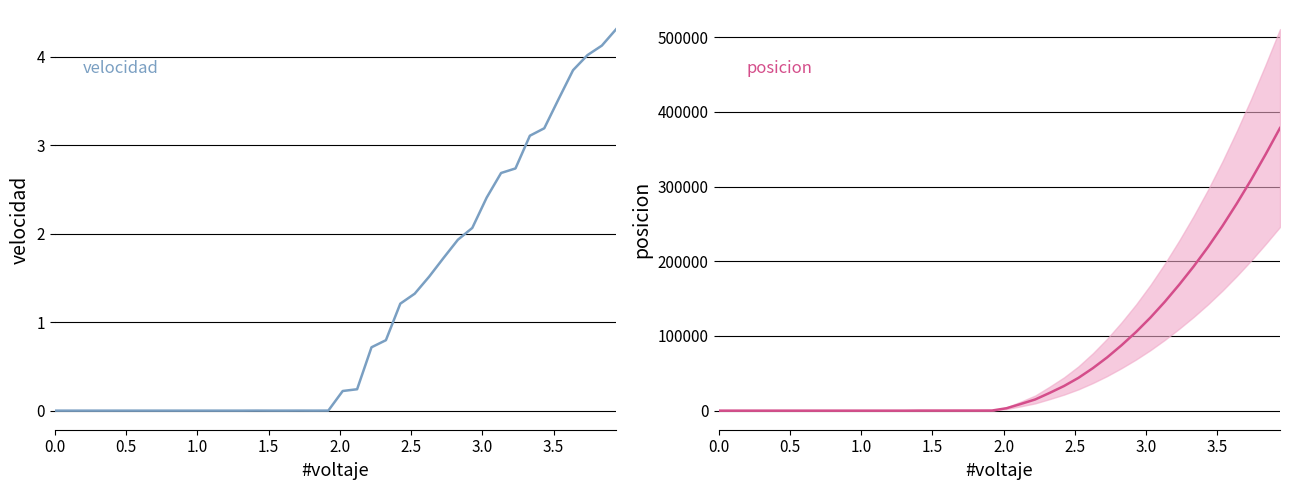

True or false: velocidad and posicion intersect in this chart.

False